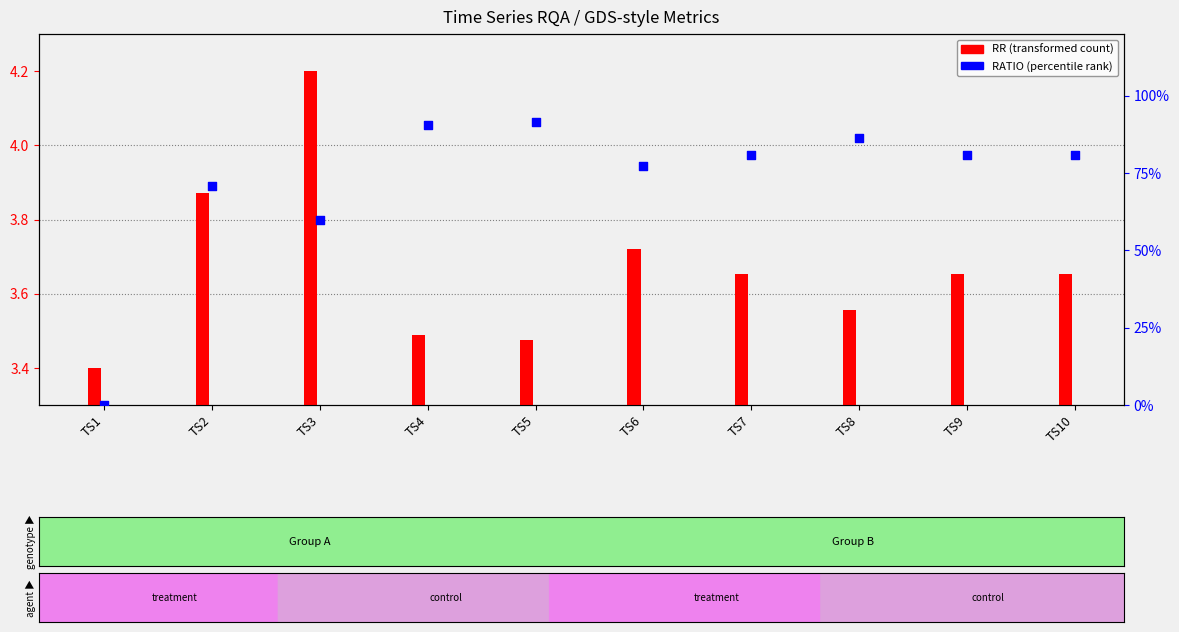

At how many categories does at least one series exceed 48?

9